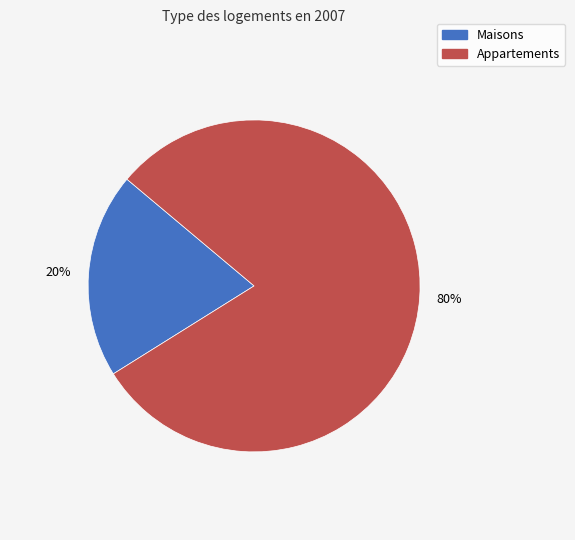

Is there any slice that represents more than half of the pie?

Yes